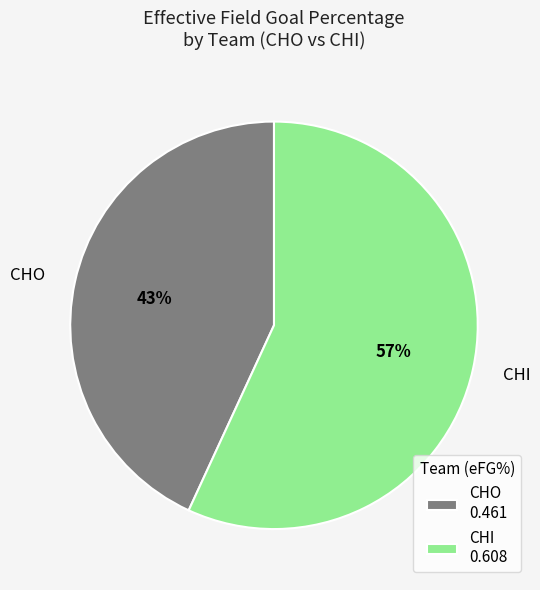

How many segments does this pie chart have?

2